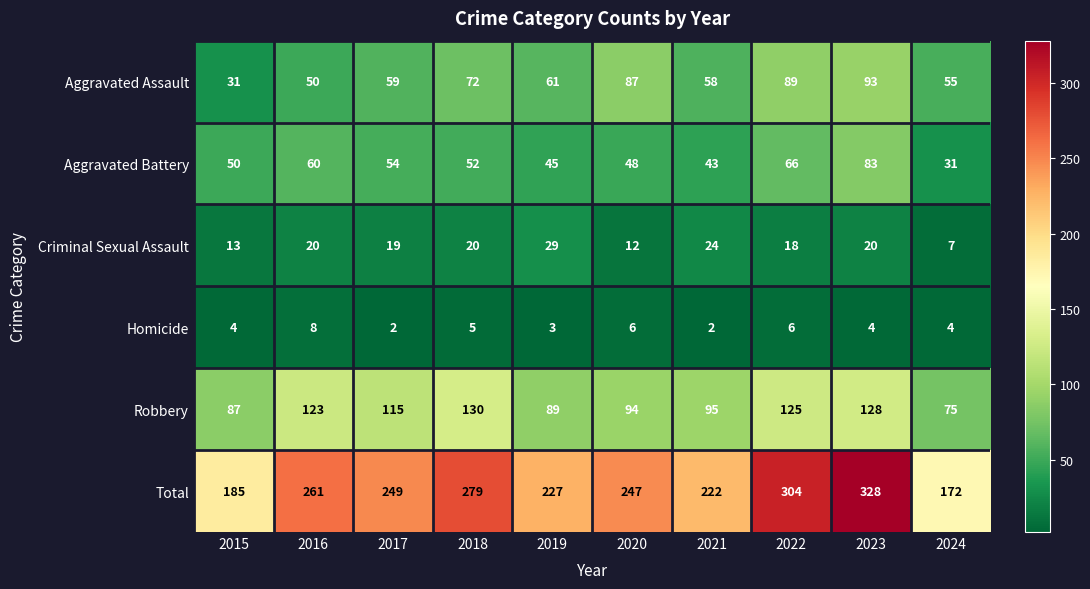

What is the maximum value shown in the chart?

328